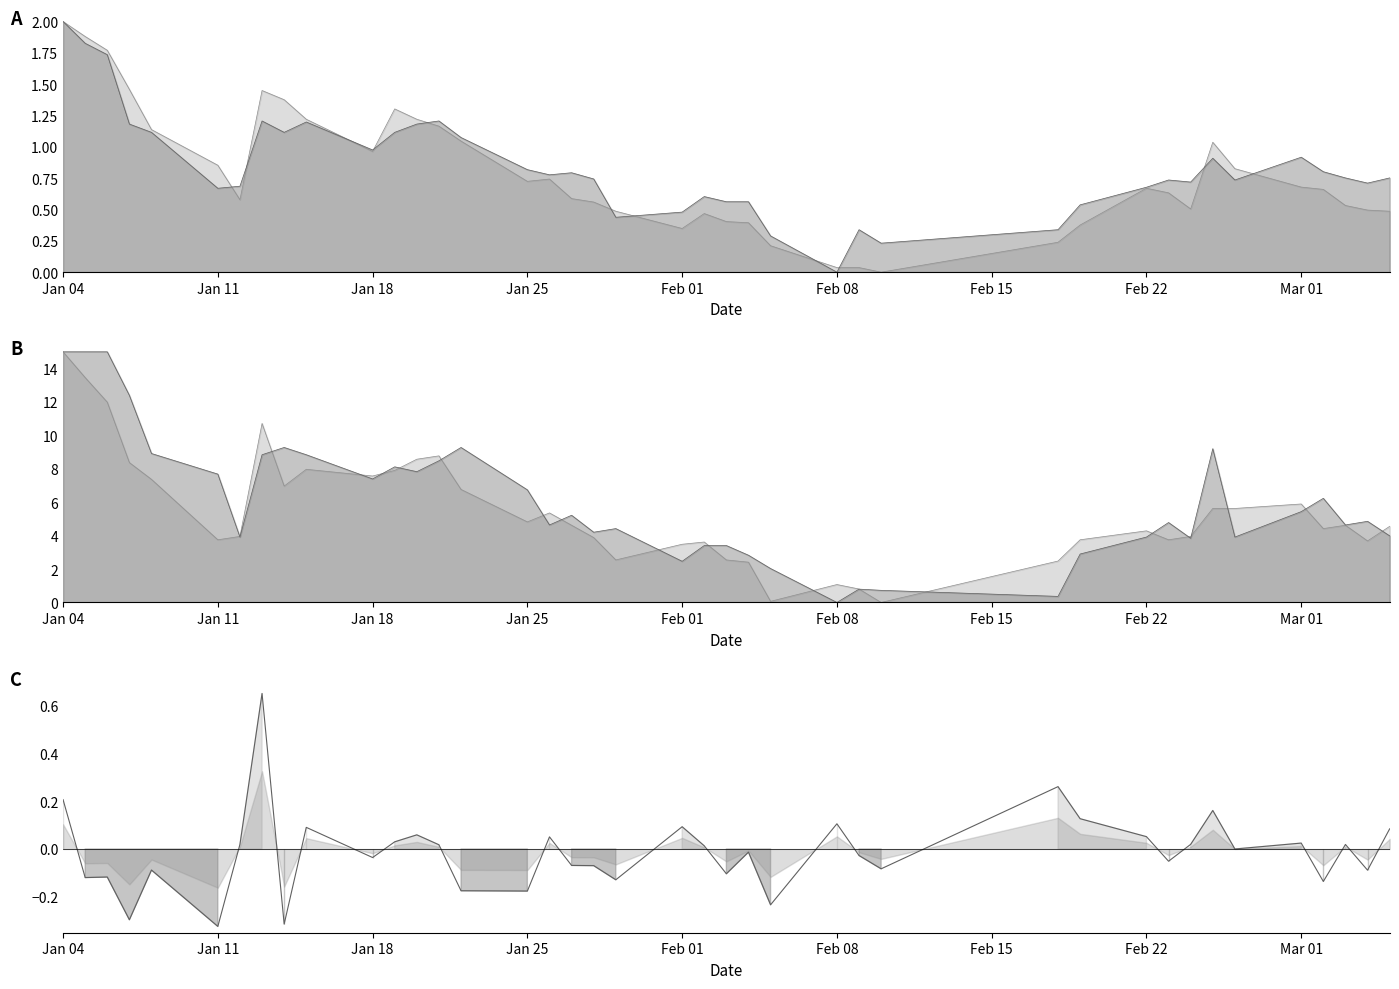

Where is high nearest to the value 1?

Jan 18